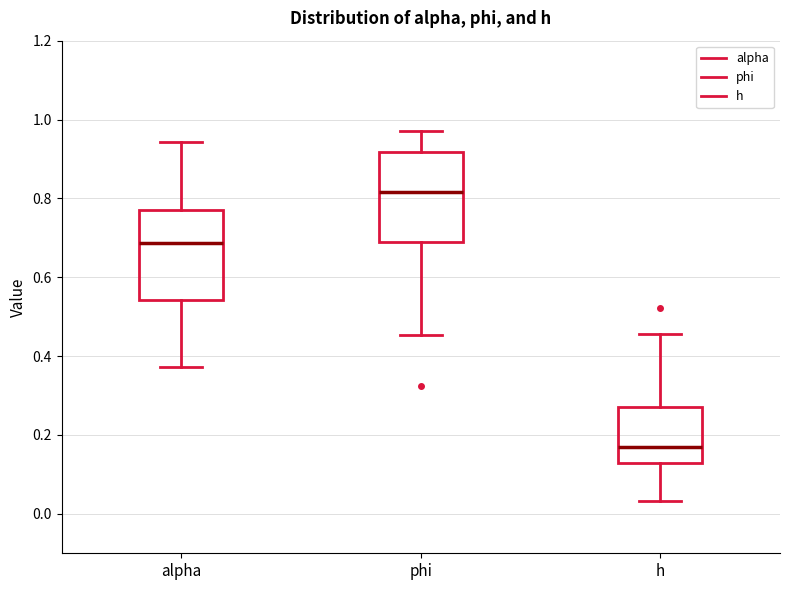

Where is the lower edge of the box for h on the y-axis? The values are not printed on the chart, so give them approximately, as read against the axis.

0.14